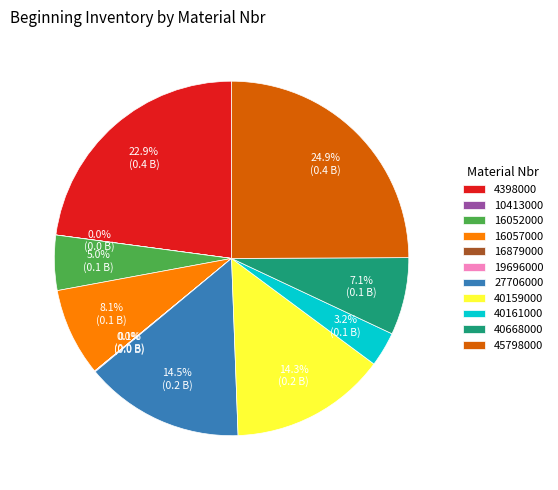

What percentage is NOT represented by 40161000?

96.8%